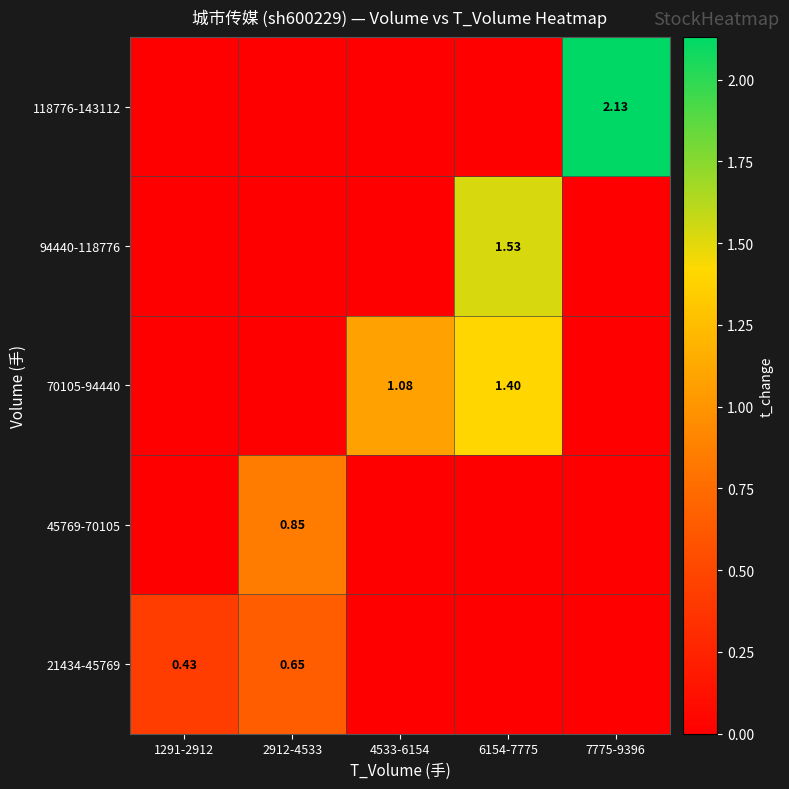

At which category is the sum across all series the highest?

6154-7775